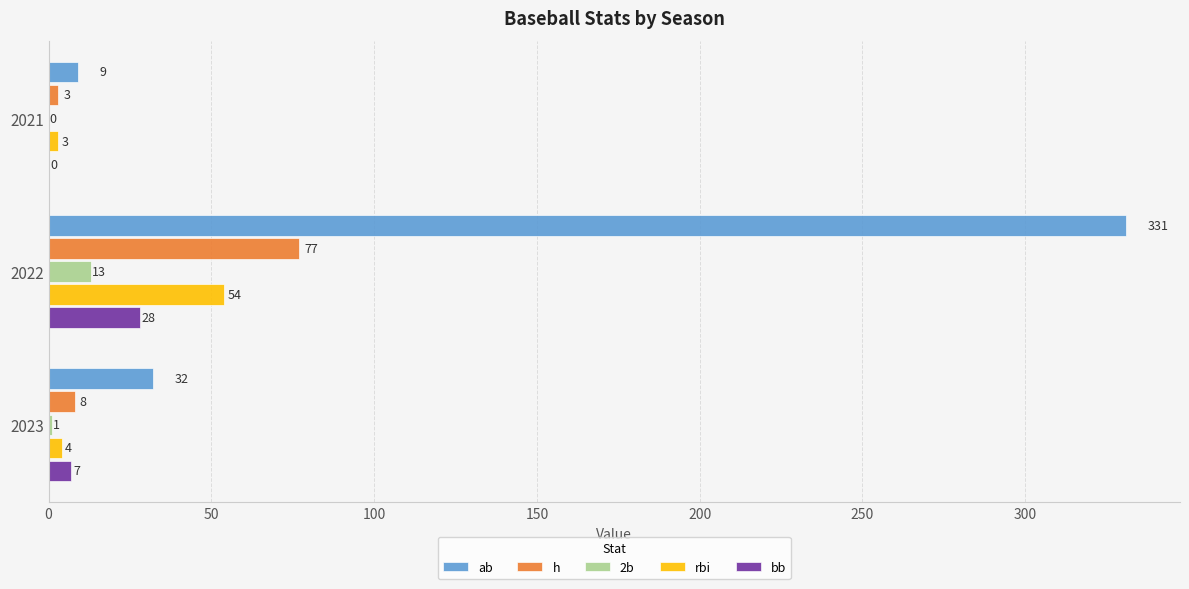

What is the sum of all 2b values?

14